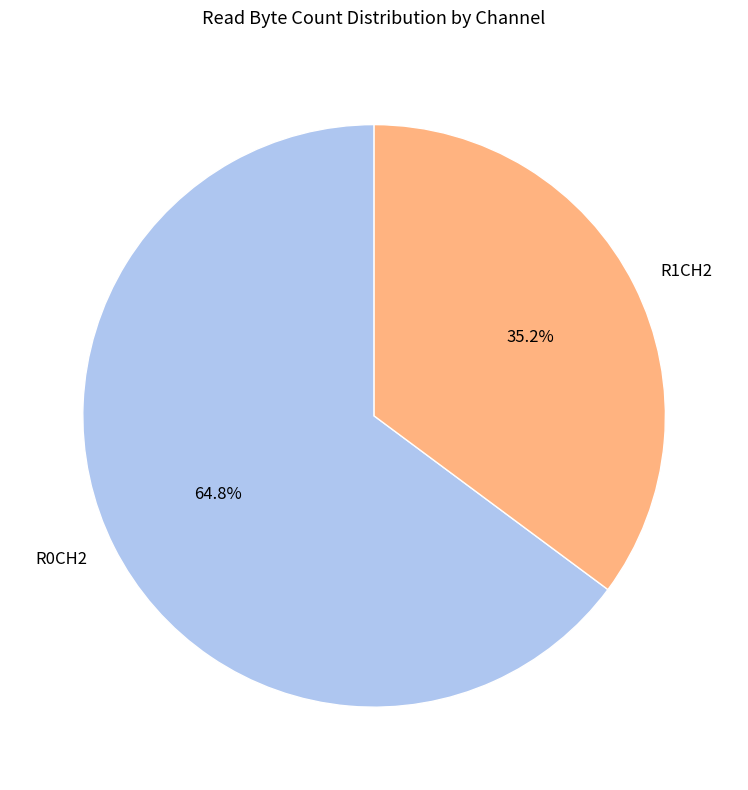

What portion of the pie excludes R0CH2?

35.2%